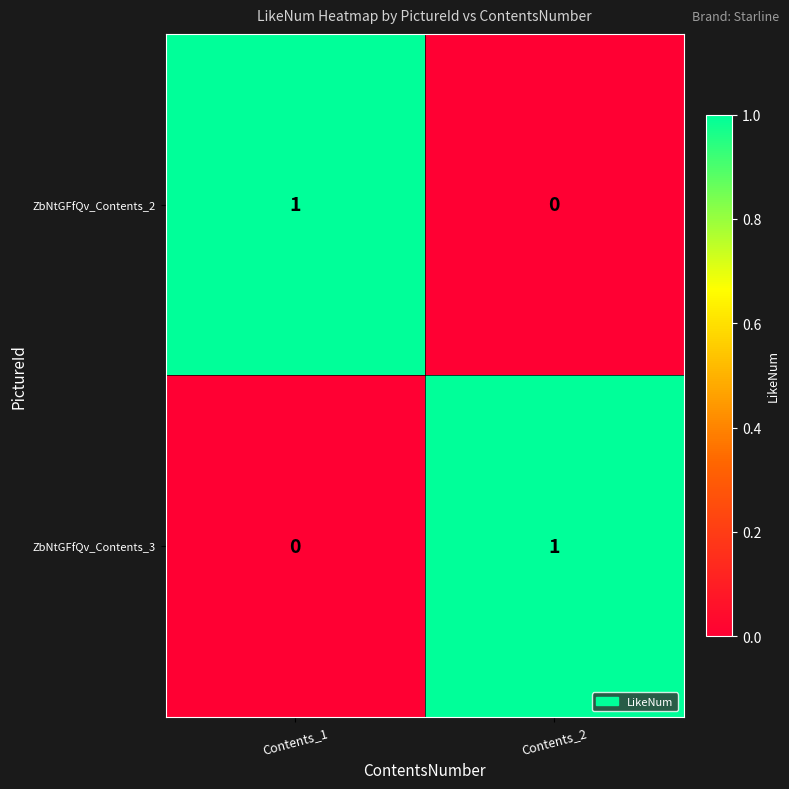

What is the total value across all series at Contents_2?

1